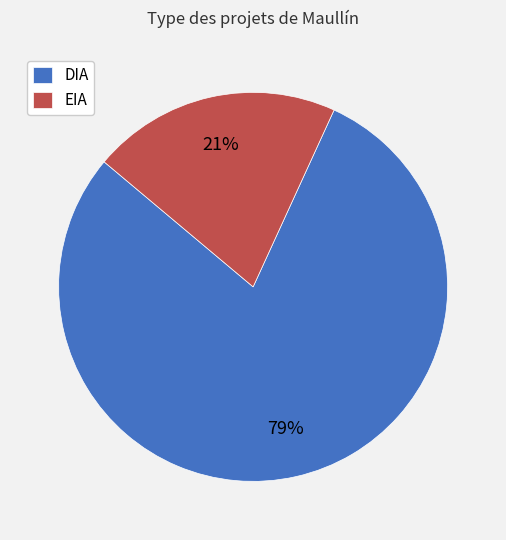

The DIA slice represents 85% of the pie. True or false?

False